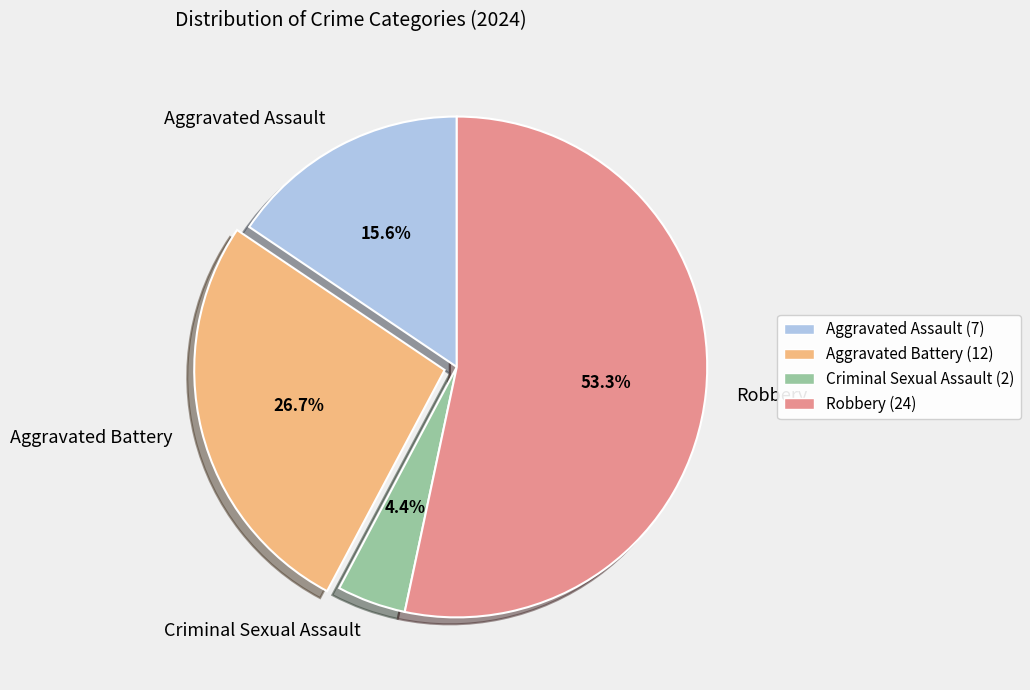

Count the number of slices in the pie.

4